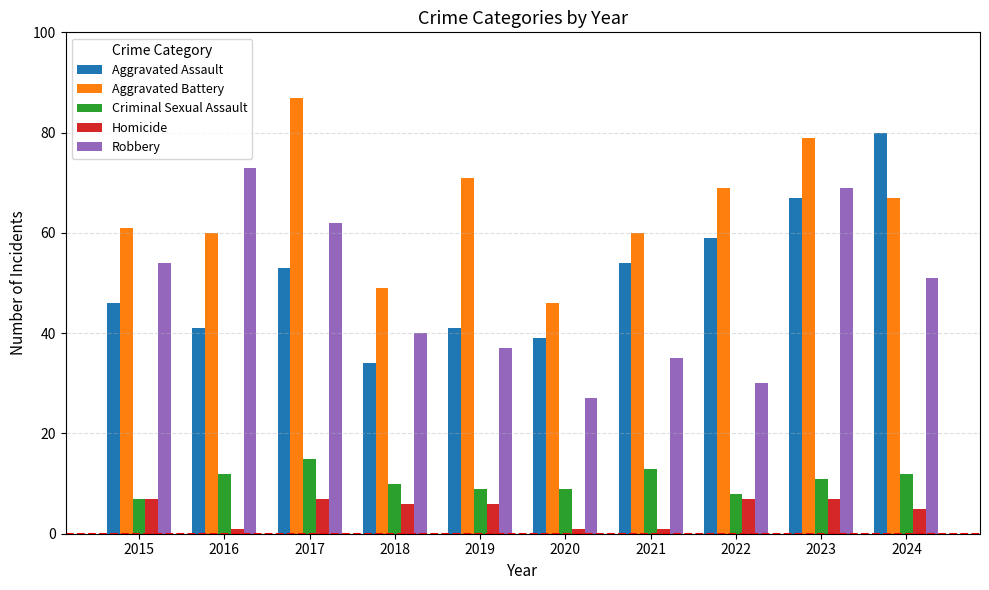

Is the value of Homicide at 2016 greater than the value of Aggravated Assault at 2016?

No